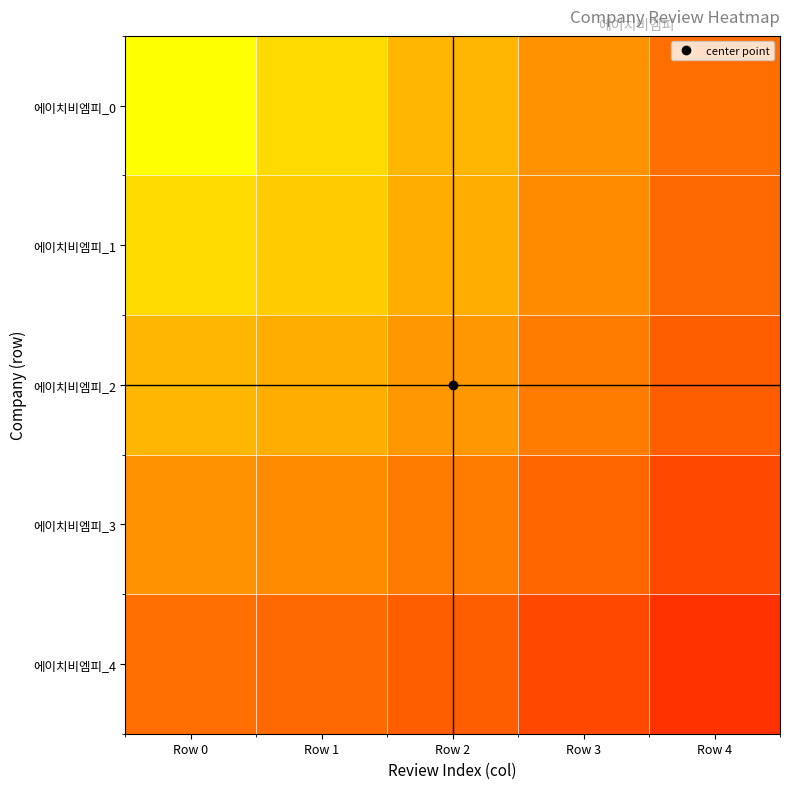

What is the minimum value shown in the chart?

427.2